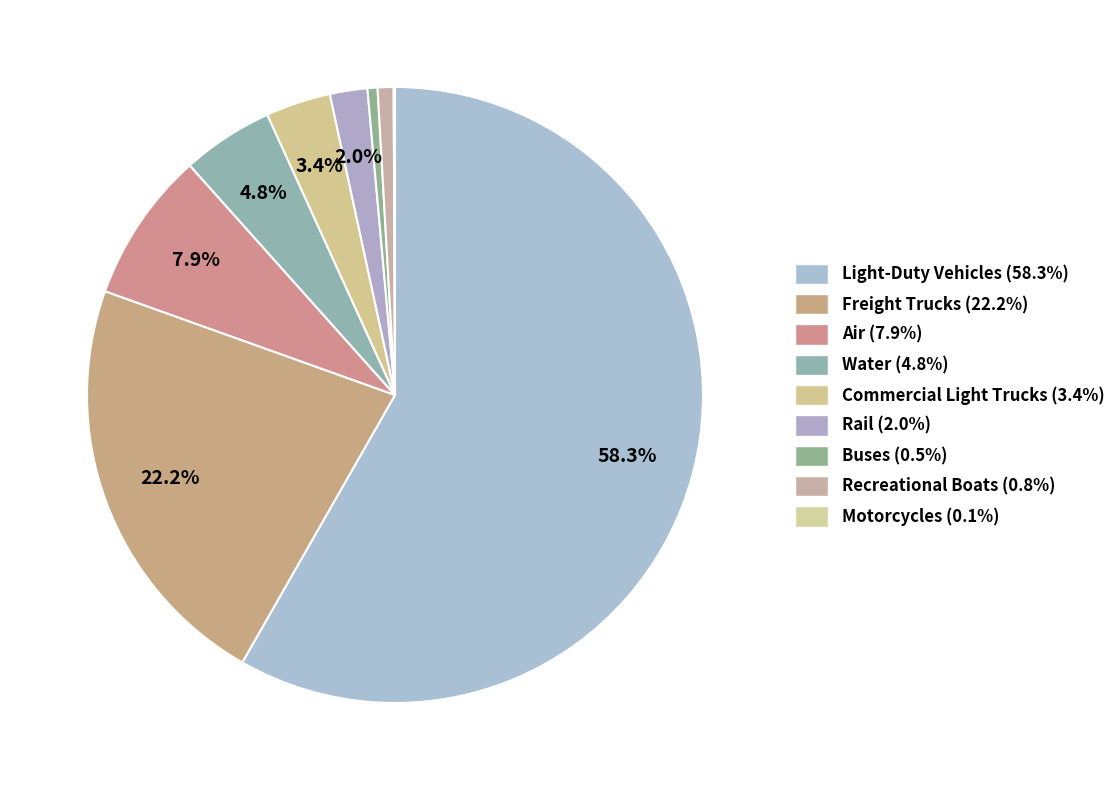

Is there any slice that represents more than half of the pie?

Yes